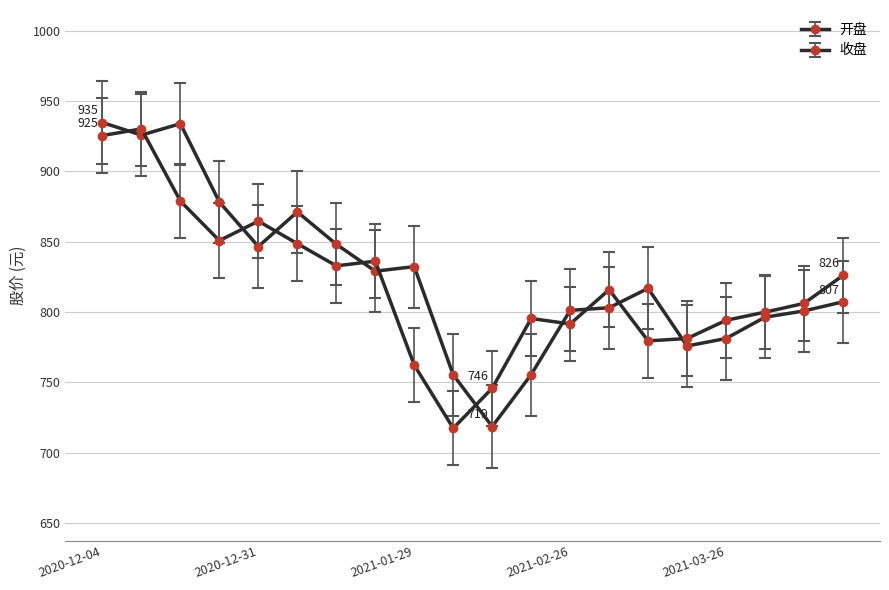

How many distinct data groups are displayed?

2